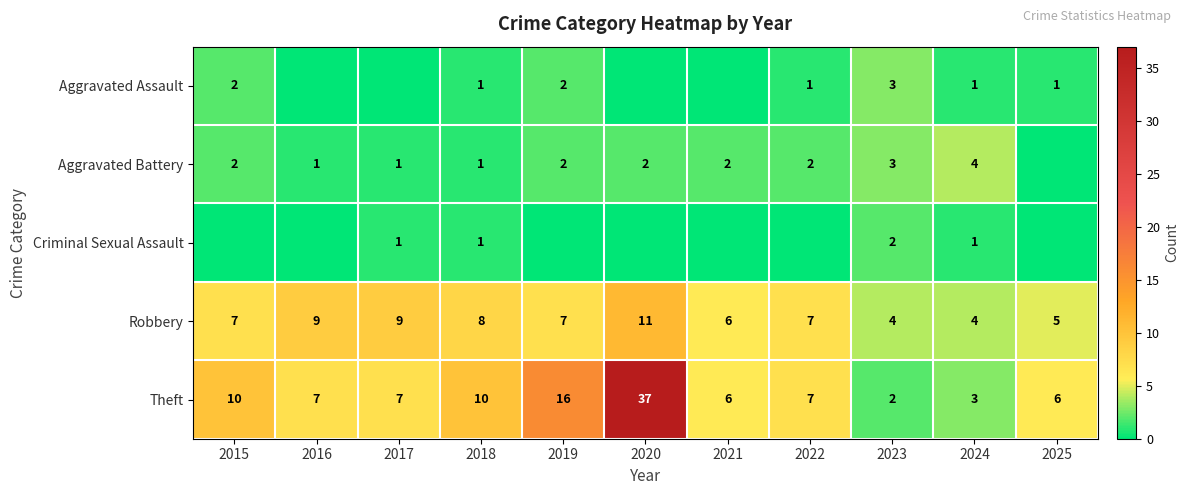

Which has a higher value, 2015 or 2024?

2015